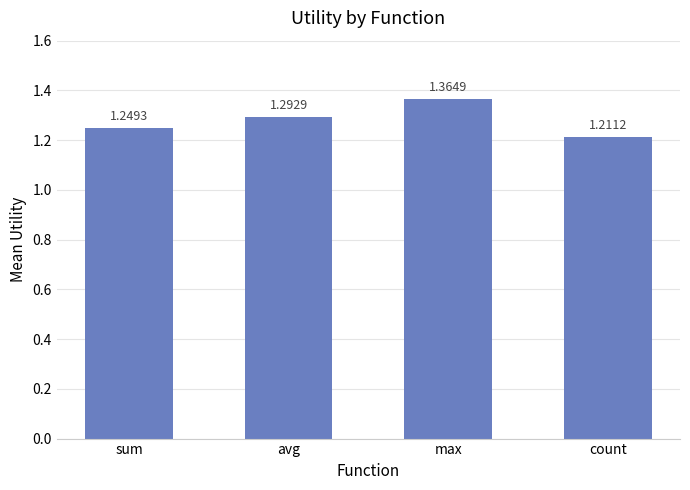

Which has a higher value, avg or sum?

avg